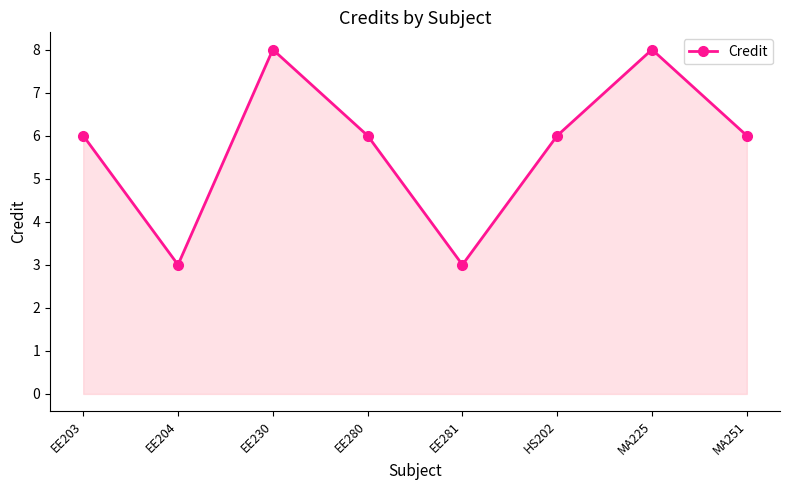

What is the label of the 7th point from the right?

EE204